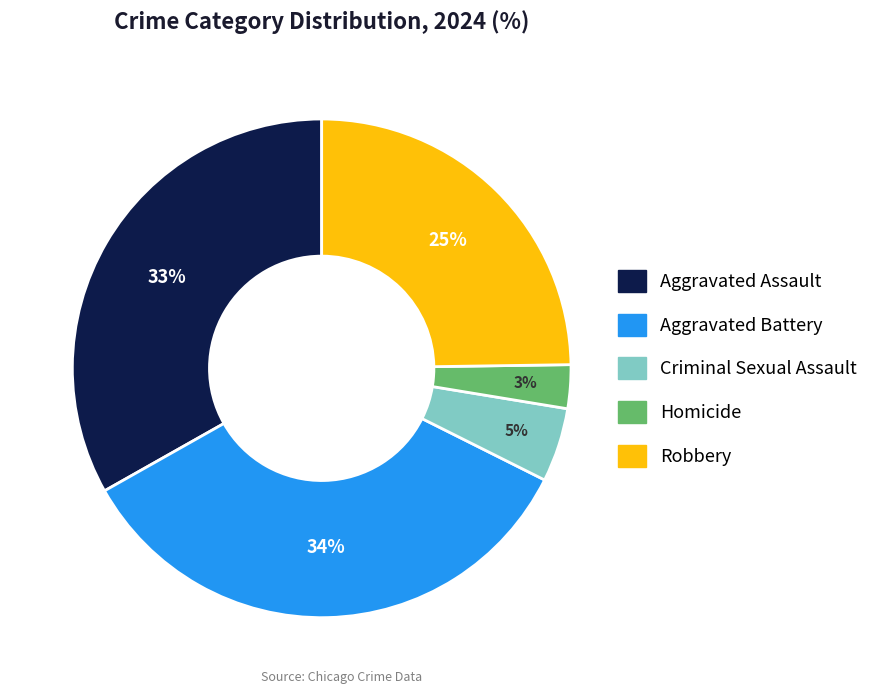

True or false: Aggravated Battery accounts for 48% of the total.

False